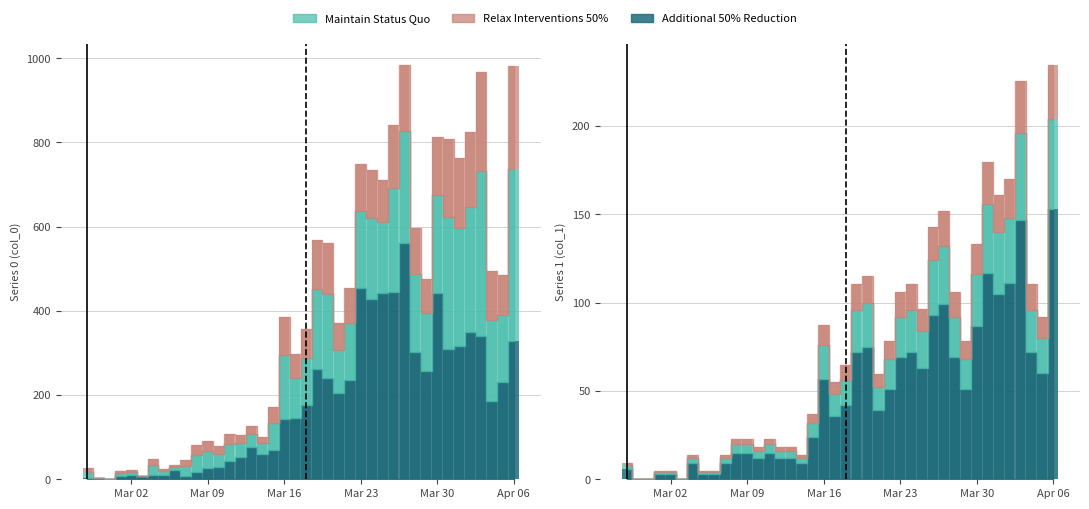

Does the chart contain any negative values?

No